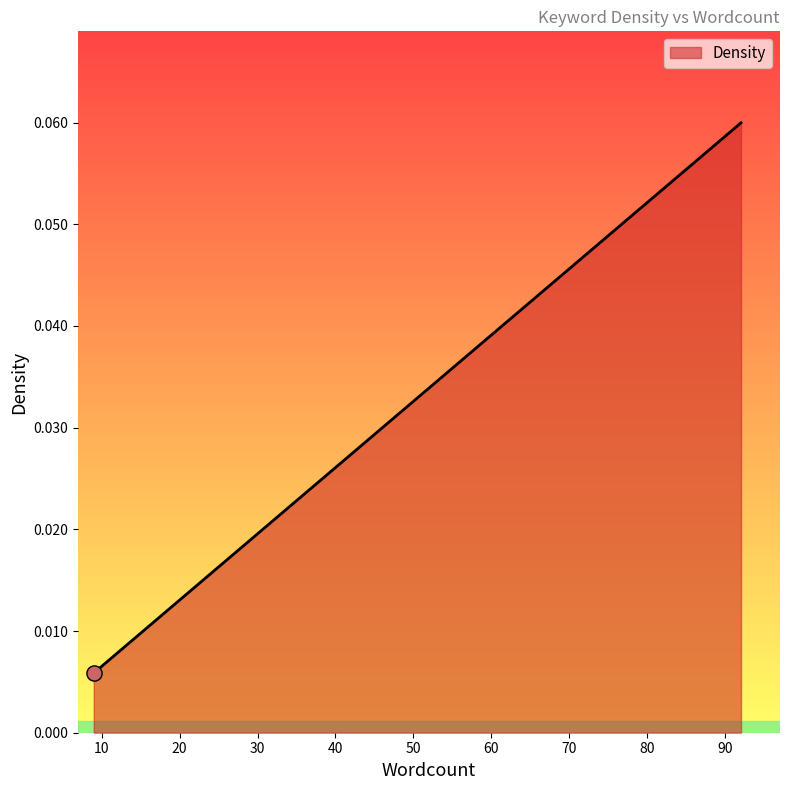

True or false: there are more than 0 points higher than both neighbors.

False